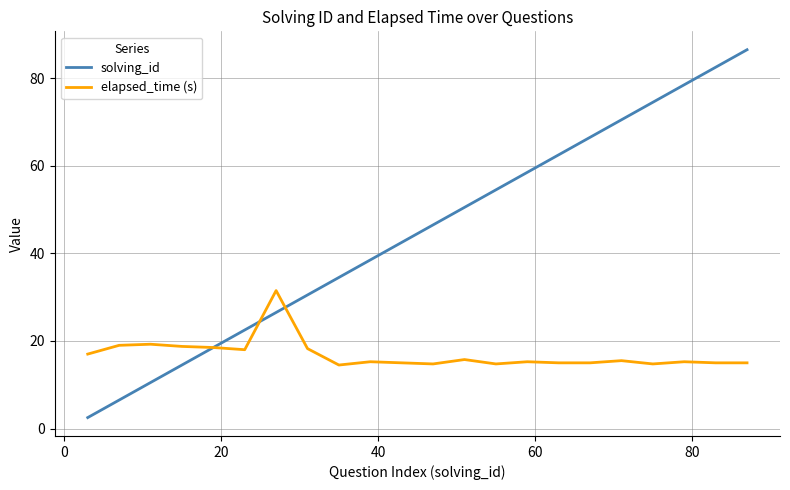

Which series has the largest total across all categories?

solving_id